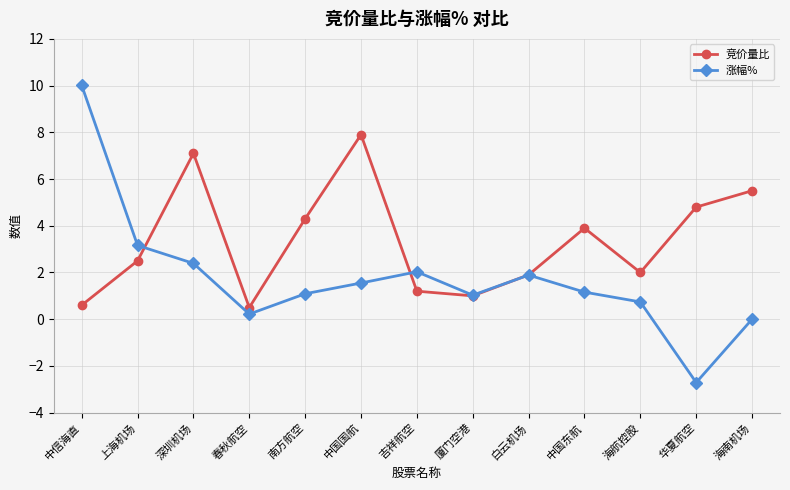

Between which two adjacent categories do 竞价量比 and 涨幅% first intersect?

上海机场 and 深圳机场